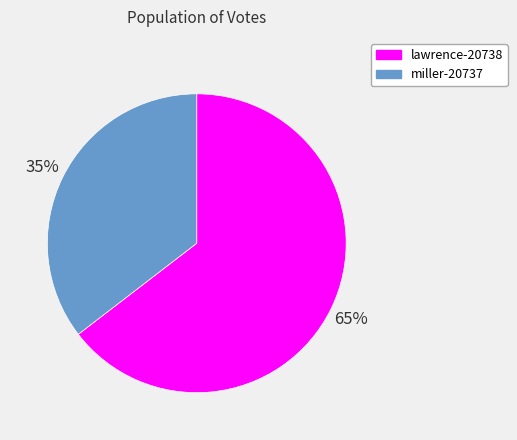

True or false: miller-20737 accounts for 35% of the total.

True